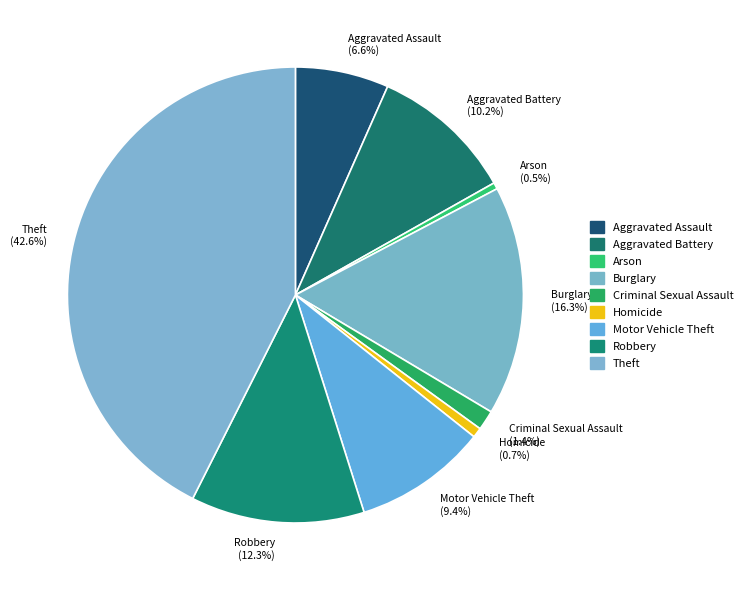

To the nearest percent, what is the difference between the Homicide and Burglary slice percentages?

16%